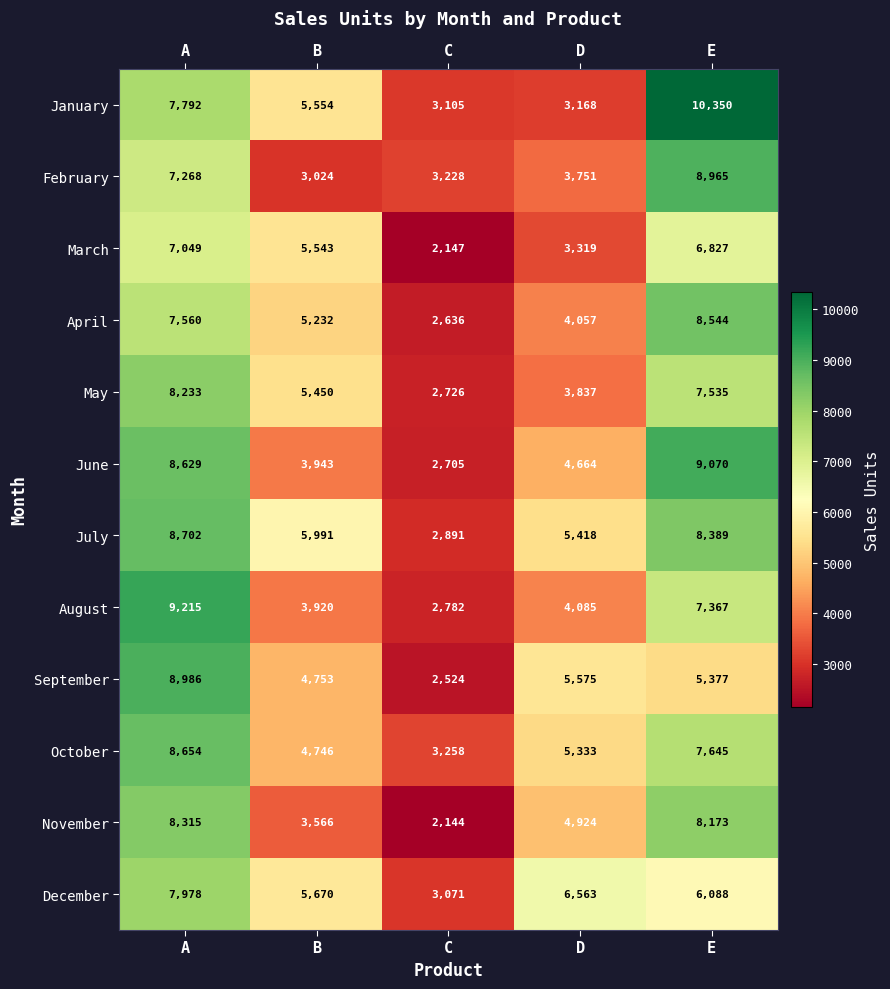

What is the total value across all series at A?

98381